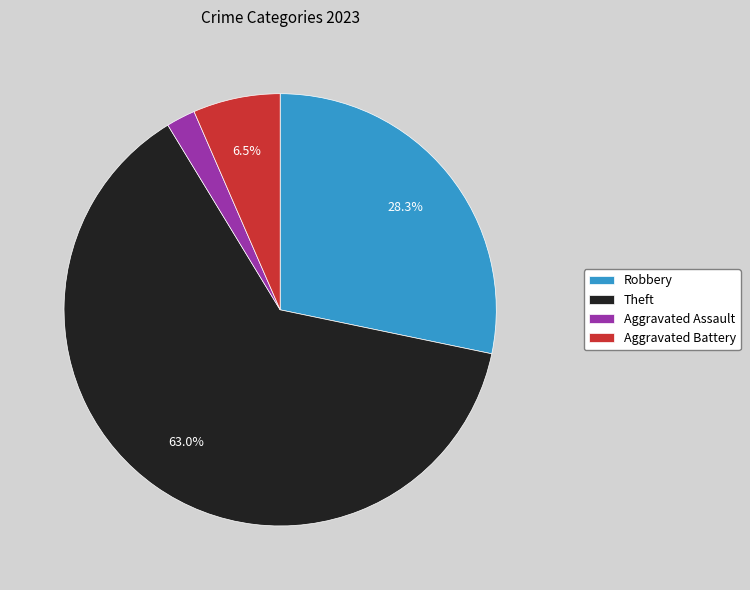

What is the largest slice in the pie chart?

Theft